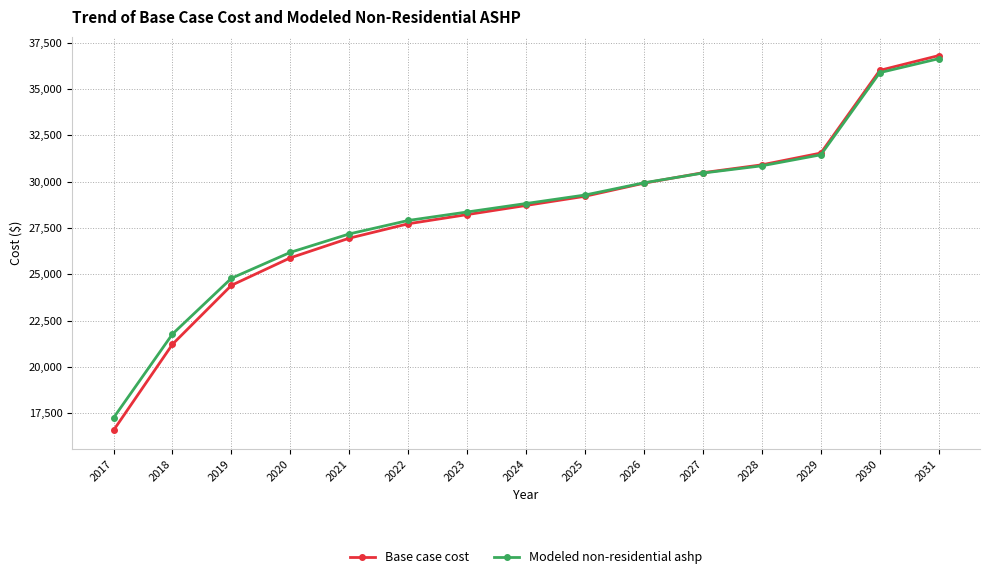

What is the sum of all Modeled non-residential ashp values?

426727.2